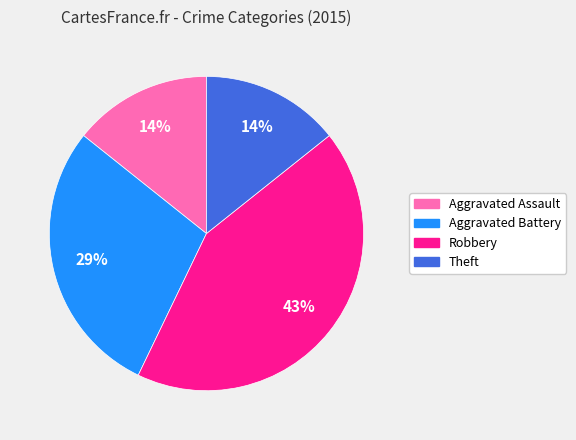

What is the ratio of the value at Aggravated Assault to the value at Aggravated Battery?

0.5